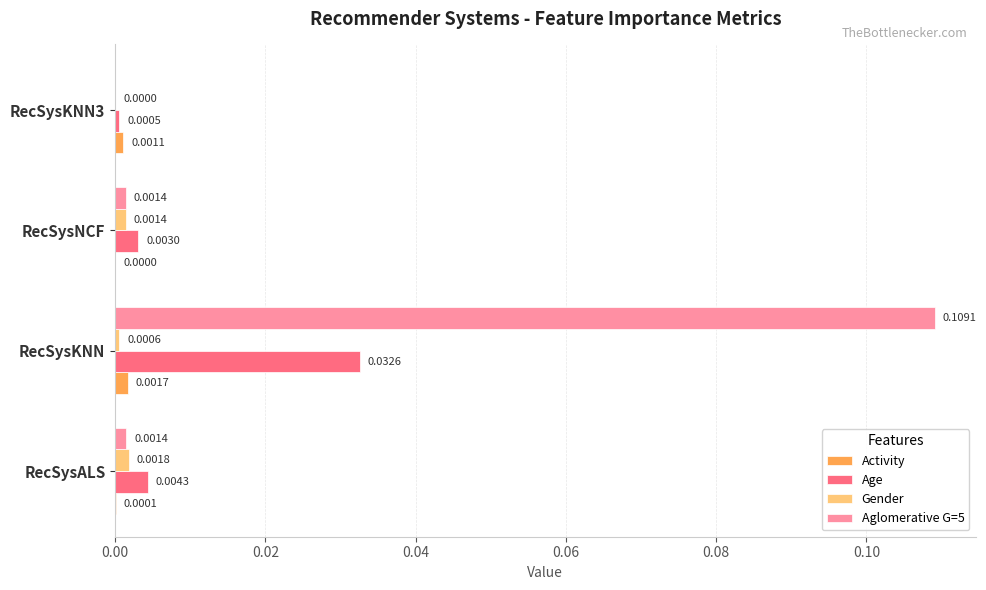

At which label does Activity reach its peak?

RecSysKNN